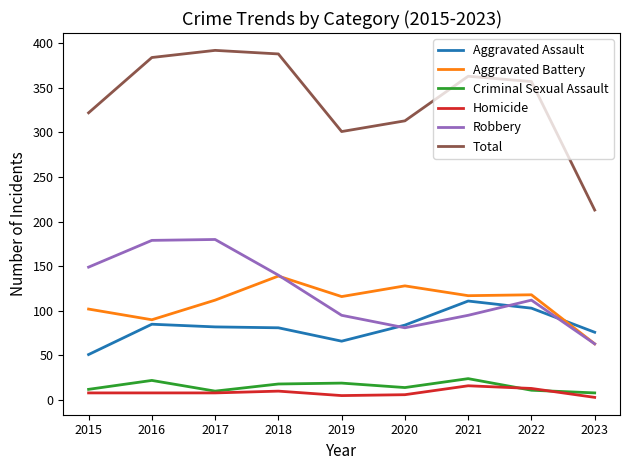

In Robbery, how many points are higher than both neighbors (excluding endpoints)?

2